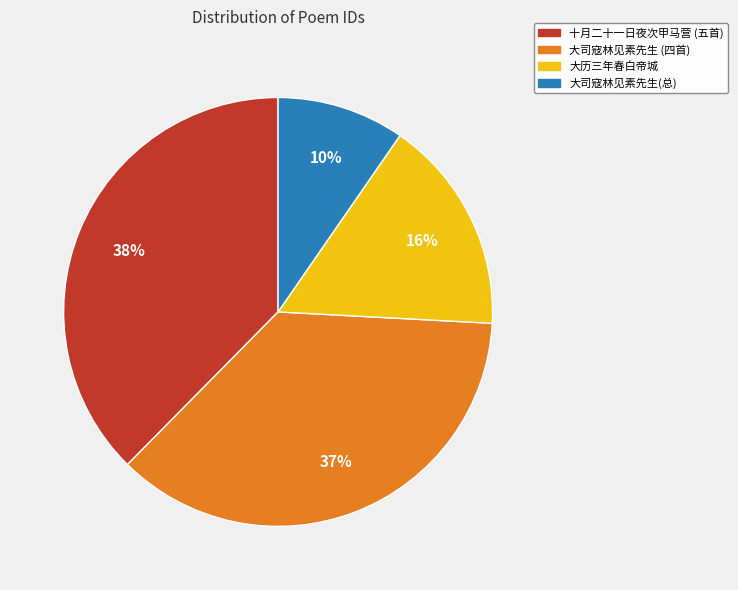

Is there any slice that represents more than half of the pie?

No